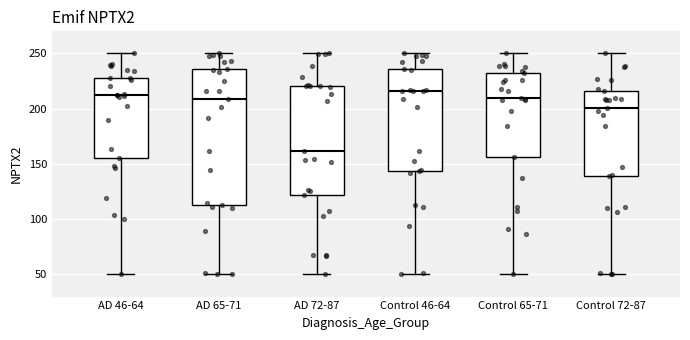

Reading left to right, transcribe this box plot: for each box, give where its median line is, the range the box spans, and where its two whiskers end, as read against the y-axis. The values are not printed on the chart, so give them approximately, as read against the axis.

AD 46-64: median 210, box 155 to 230, whiskers 50 to 250
AD 65-71: median 210, box 115 to 235, whiskers 50 to 250
AD 72-87: median 160, box 120 to 220, whiskers 50 to 250
Control 46-64: median 215, box 145 to 235, whiskers 50 to 250
Control 65-71: median 210, box 155 to 230, whiskers 50 to 250
Control 72-87: median 200, box 140 to 215, whiskers 50 to 250